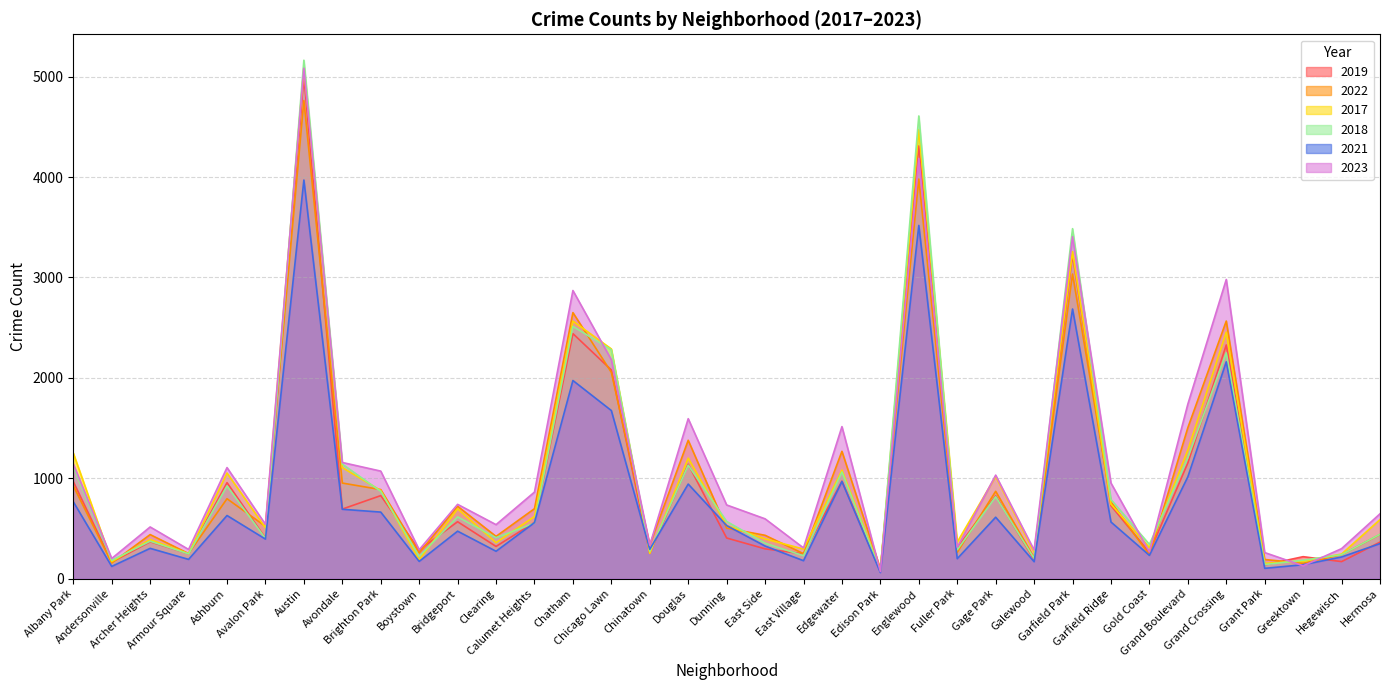

What is the total value across all series at Dunning?

3277